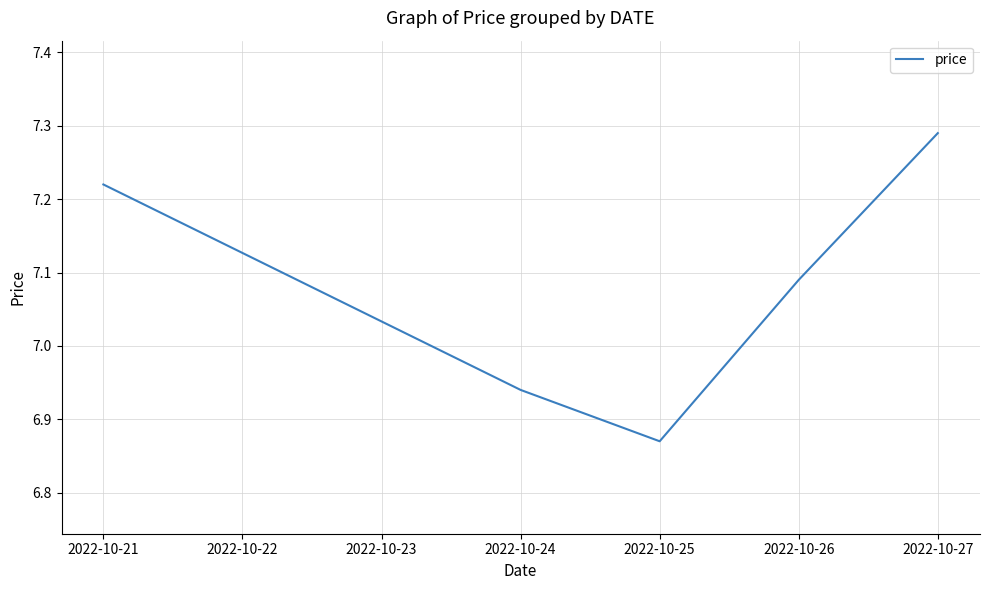

Which label corresponds to the largest value in the chart?

2022-10-27